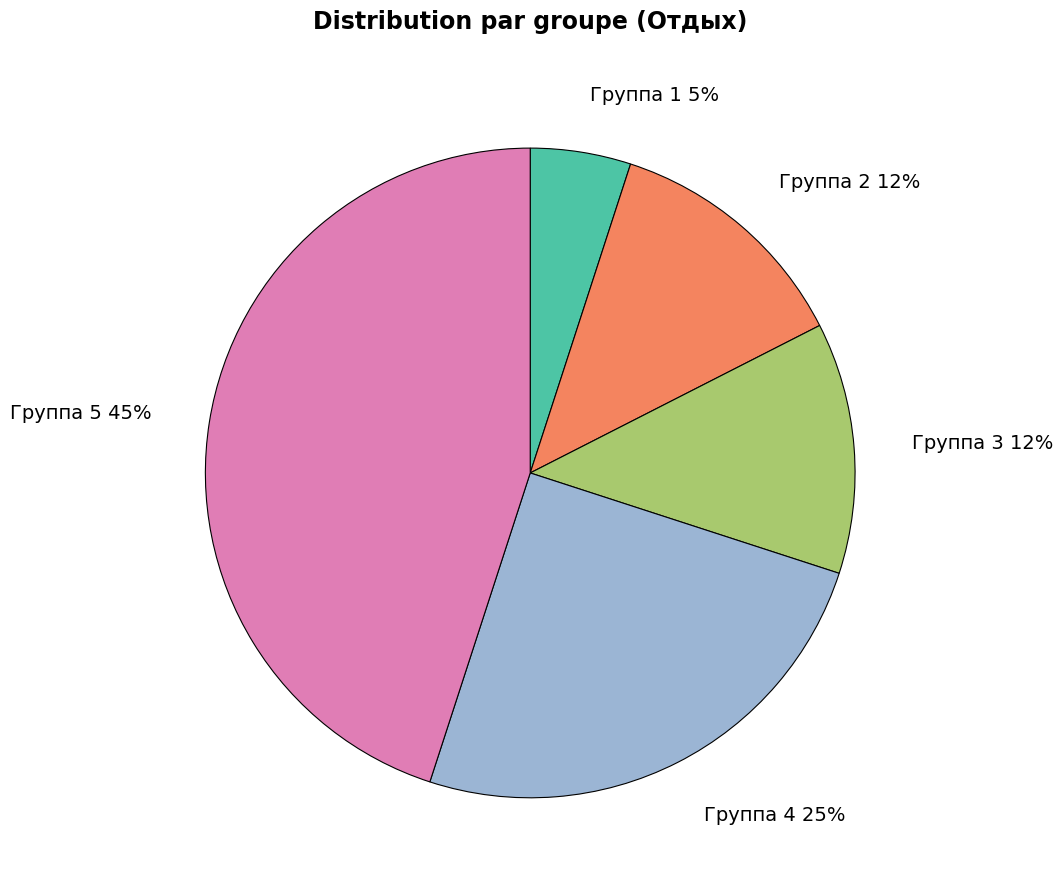

The Группа 5 45% slice represents 52% of the pie. True or false?

False